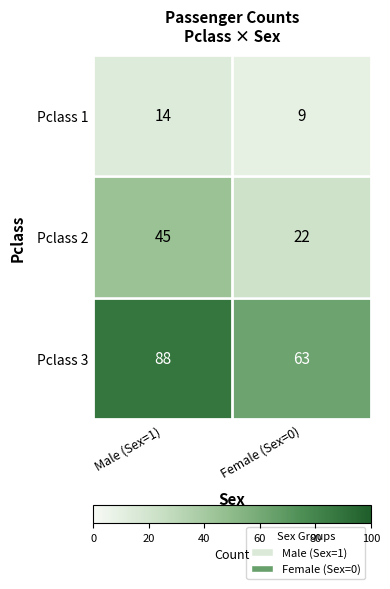

Is it true that Pclass 3 equals 88 at Male (Sex=1)?

True